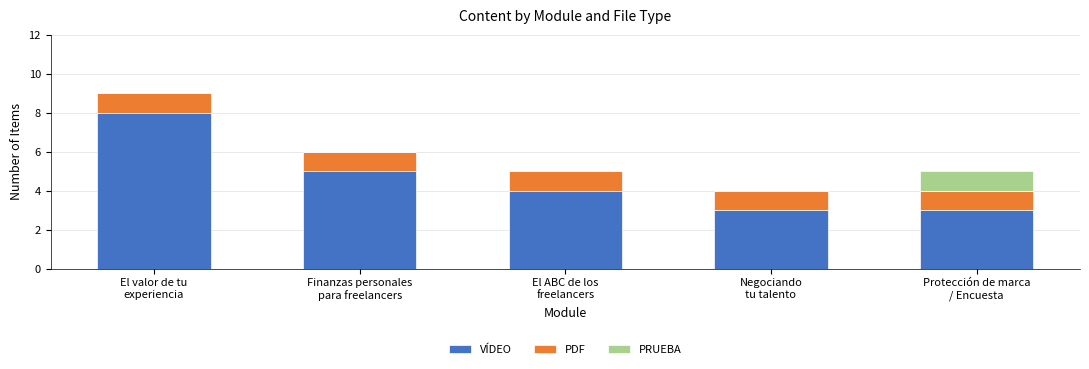

What is the maximum value for VÍDEO?

8